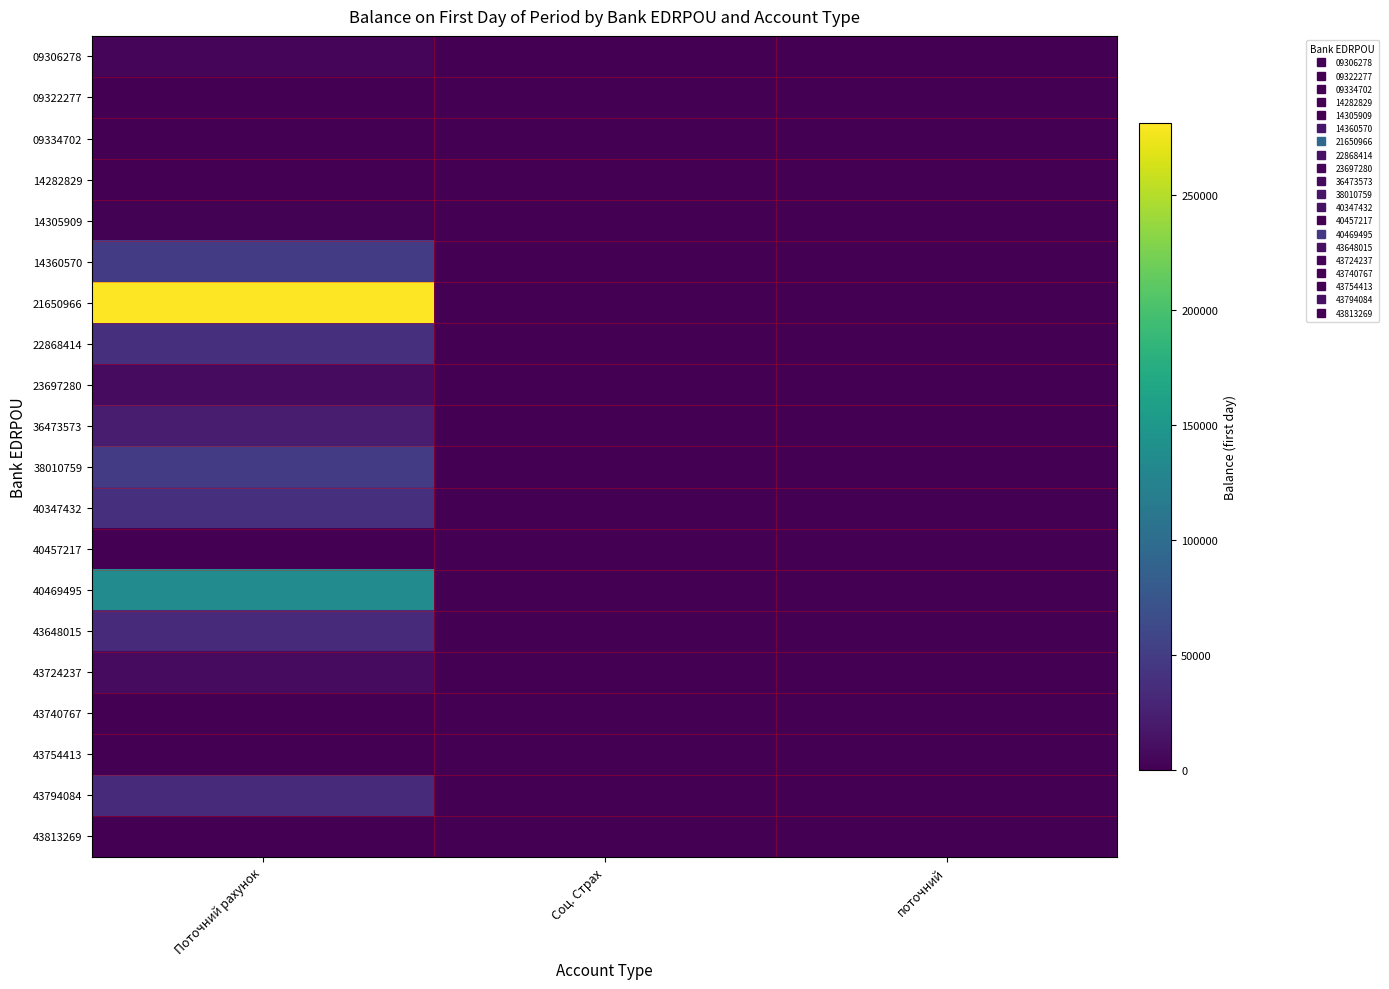

Which series has the largest range (max minus min)?

21650966